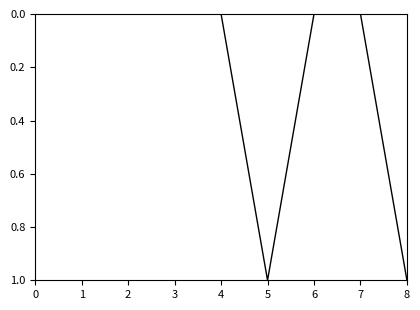

What is the greatest value displayed?

1